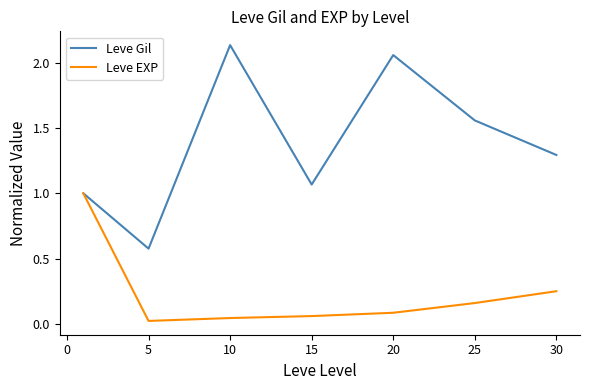

Rank the series by their maximum value, from lowest to highest.

Leve EXP, Leve Gil